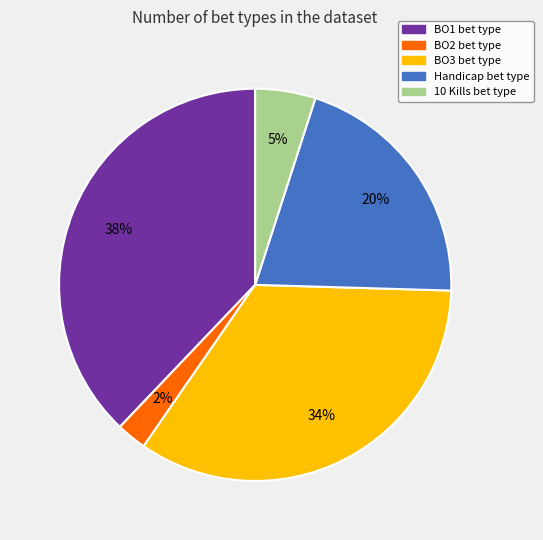

Does any single category account for the majority?

No